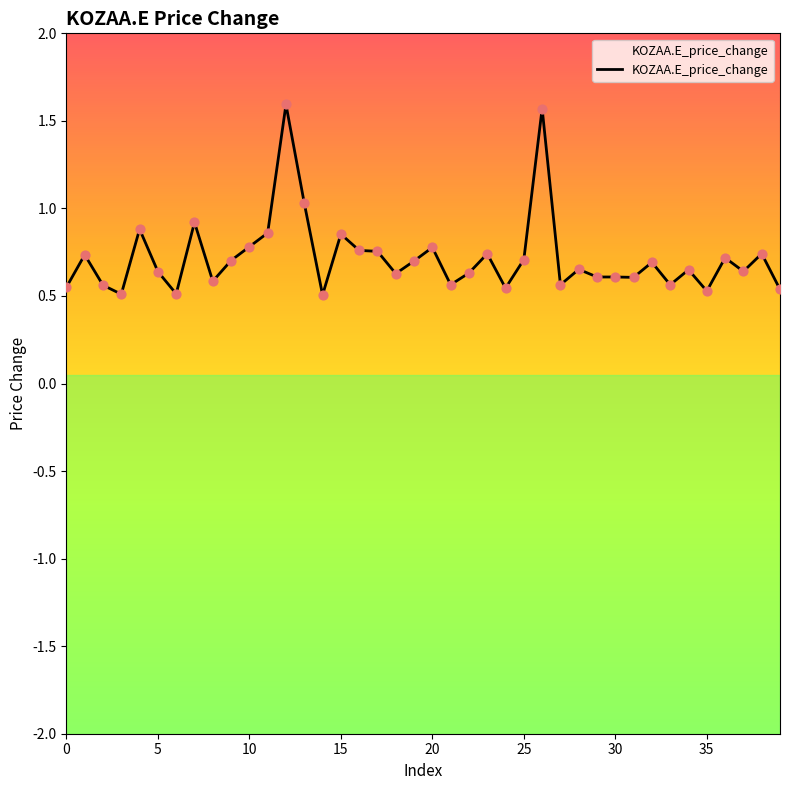

Which has a higher value, 25 or 28?

25